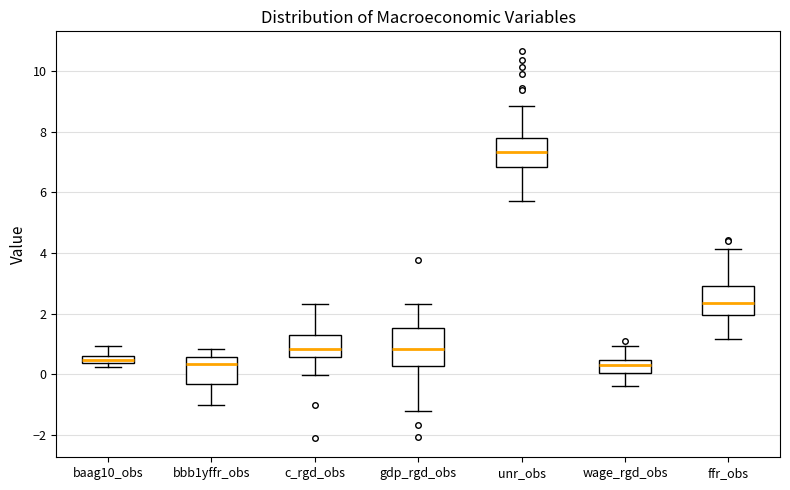

Where is the lower edge of the box for wage_rgd_obs on the y-axis? The values are not printed on the chart, so give them approximately, as read against the axis.

0.0